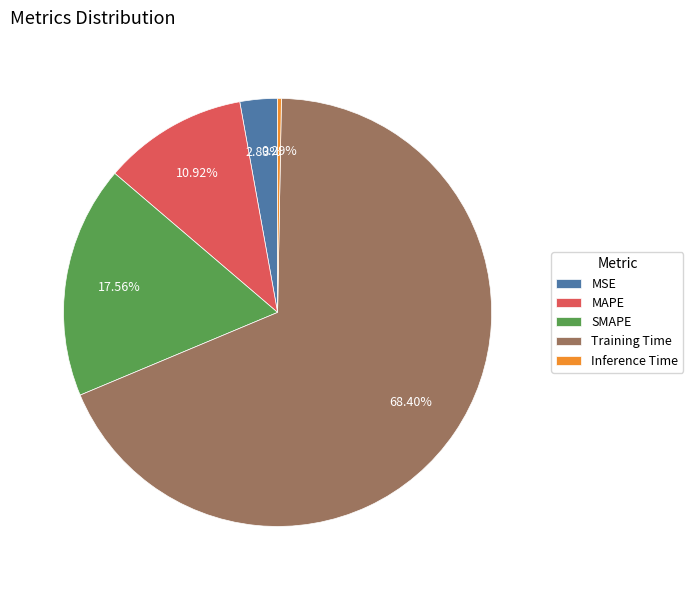

To the nearest percent, what is the difference between the largest and smallest slice percentages?

68%